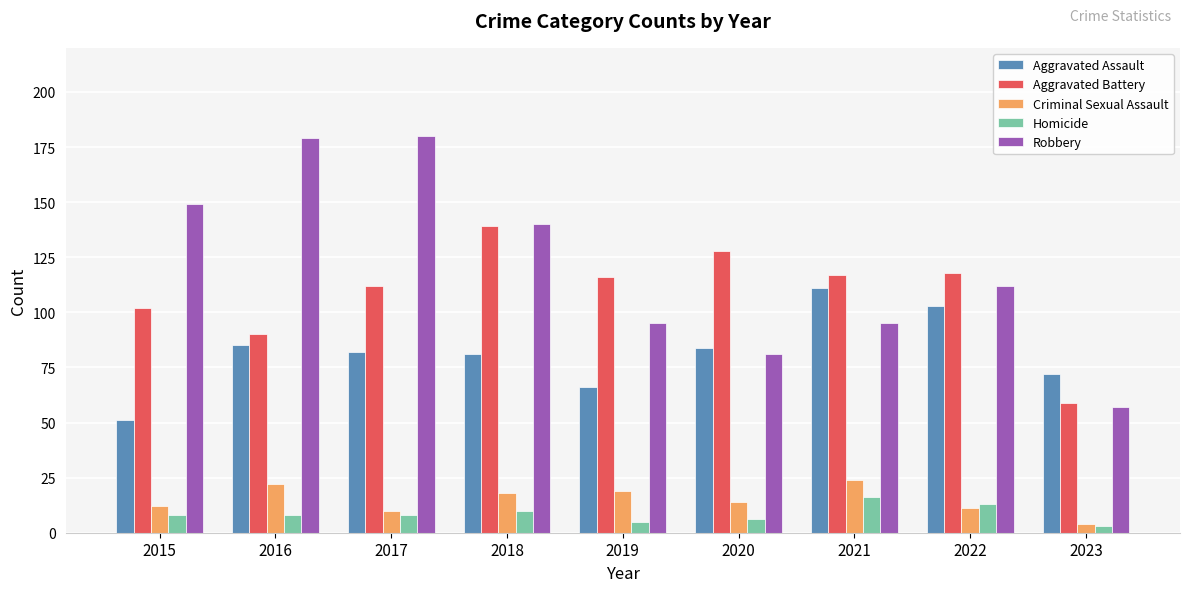

Which series has the widest spread of values?

Robbery